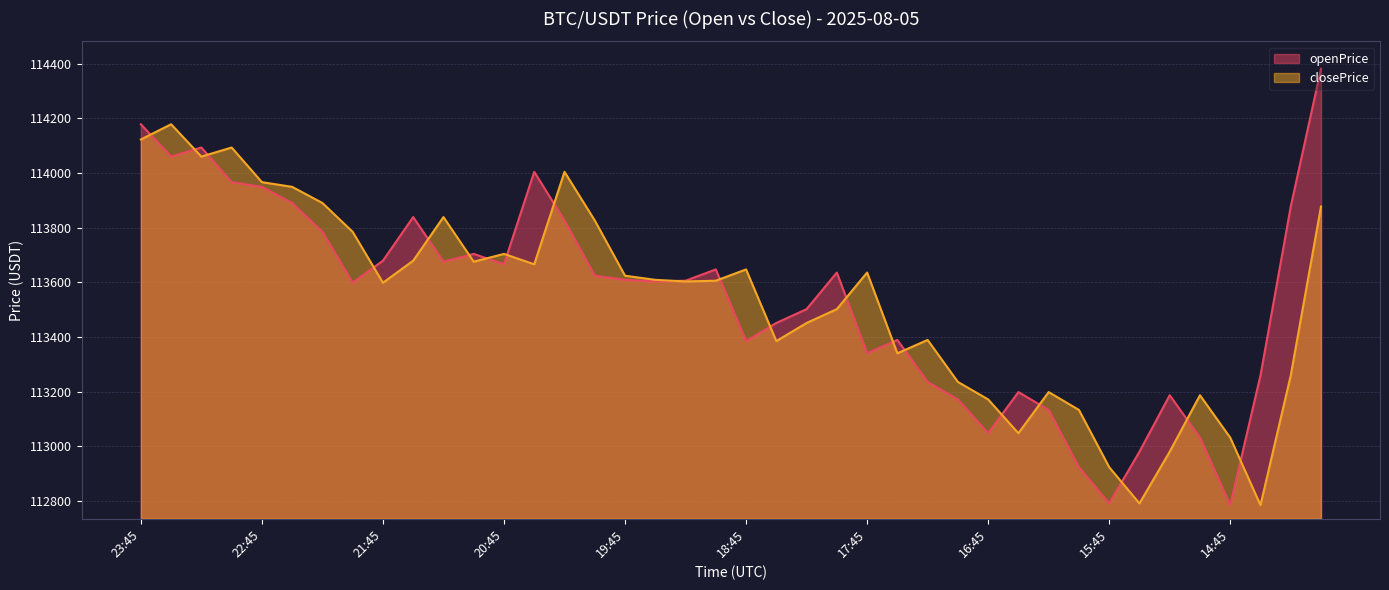

In closePrice, how many points are lower than both neighbors (excluding endpoints)?

10